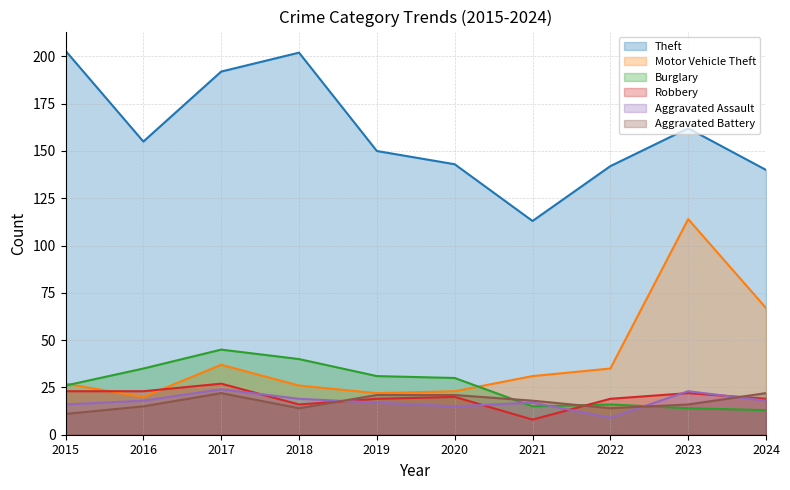

True or false: Motor Vehicle Theft has a value of 67 at 2024.

True